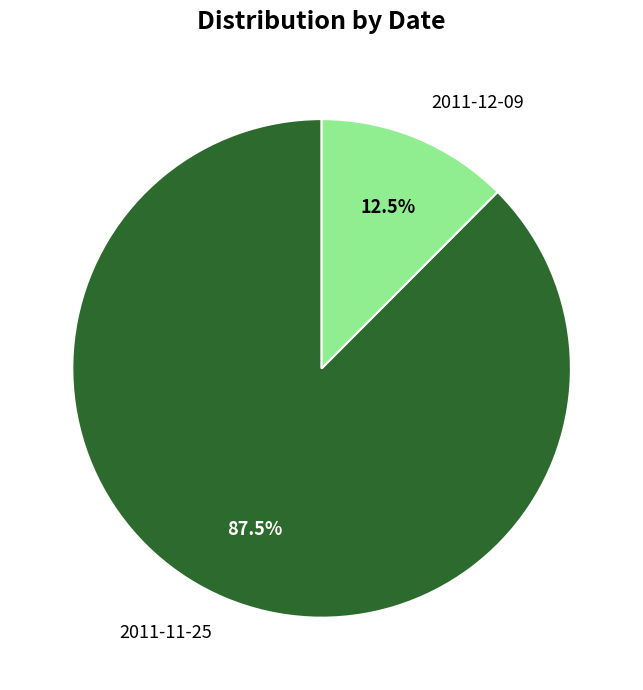

Which slice represents more than half of the pie?

2011-11-25